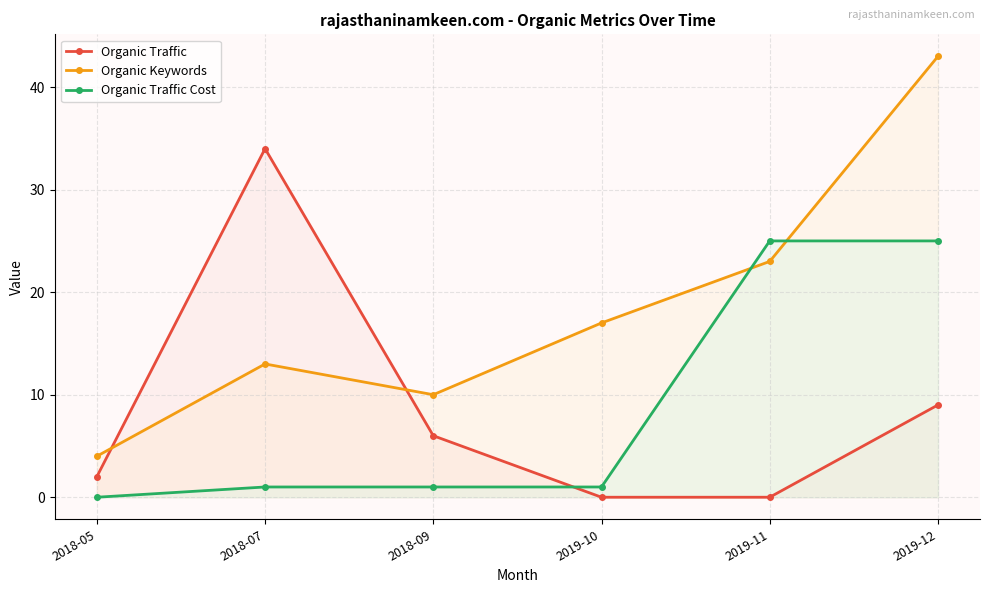

Which series has the largest total across all categories?

Organic Keywords